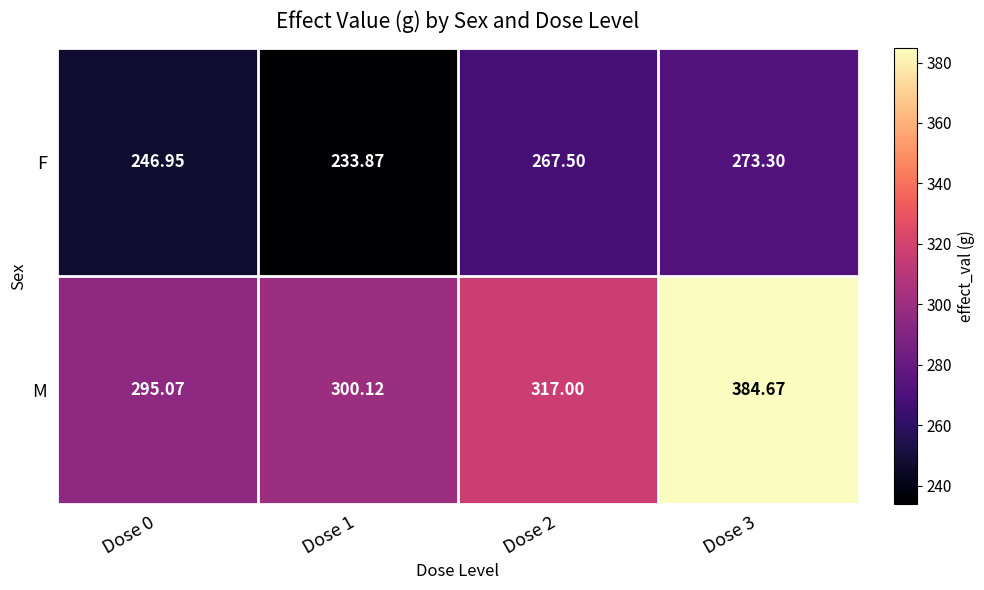

Rank the series at Dose 3 from lowest to highest value.

F, M